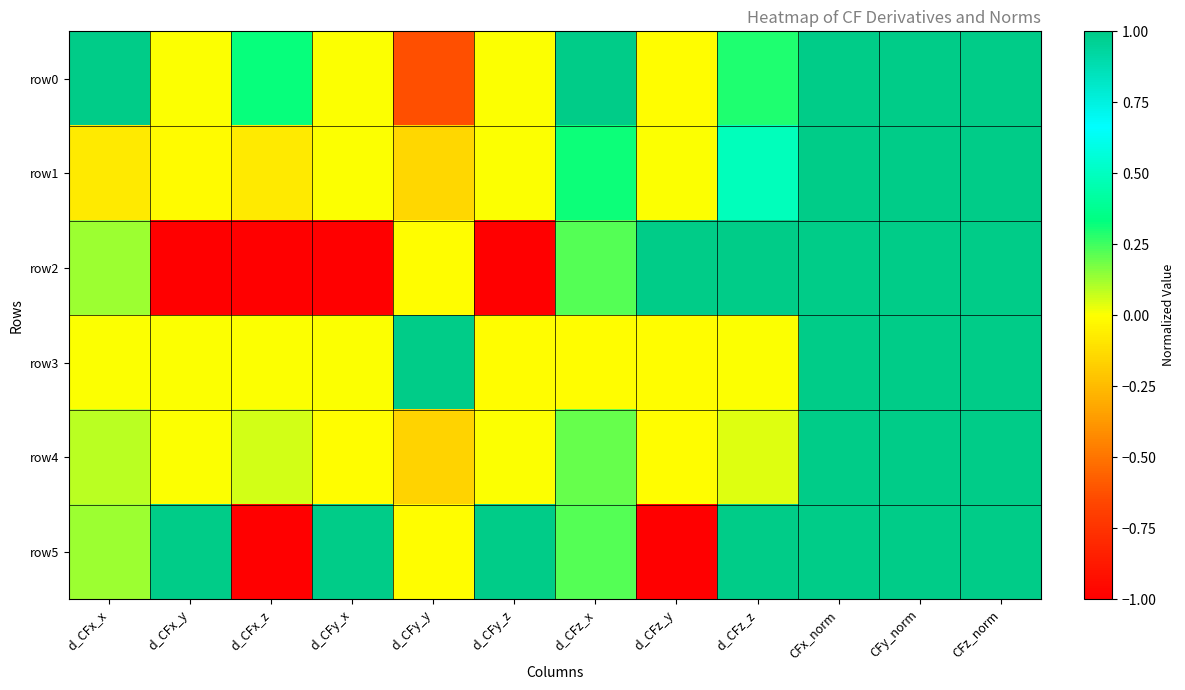

Which series has the widest spread of values?

row2